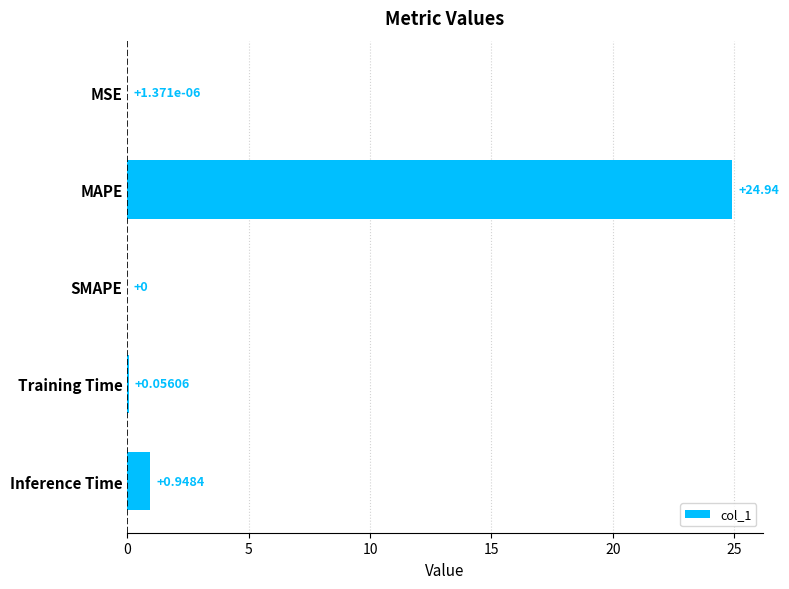

What is the average value?

5.2